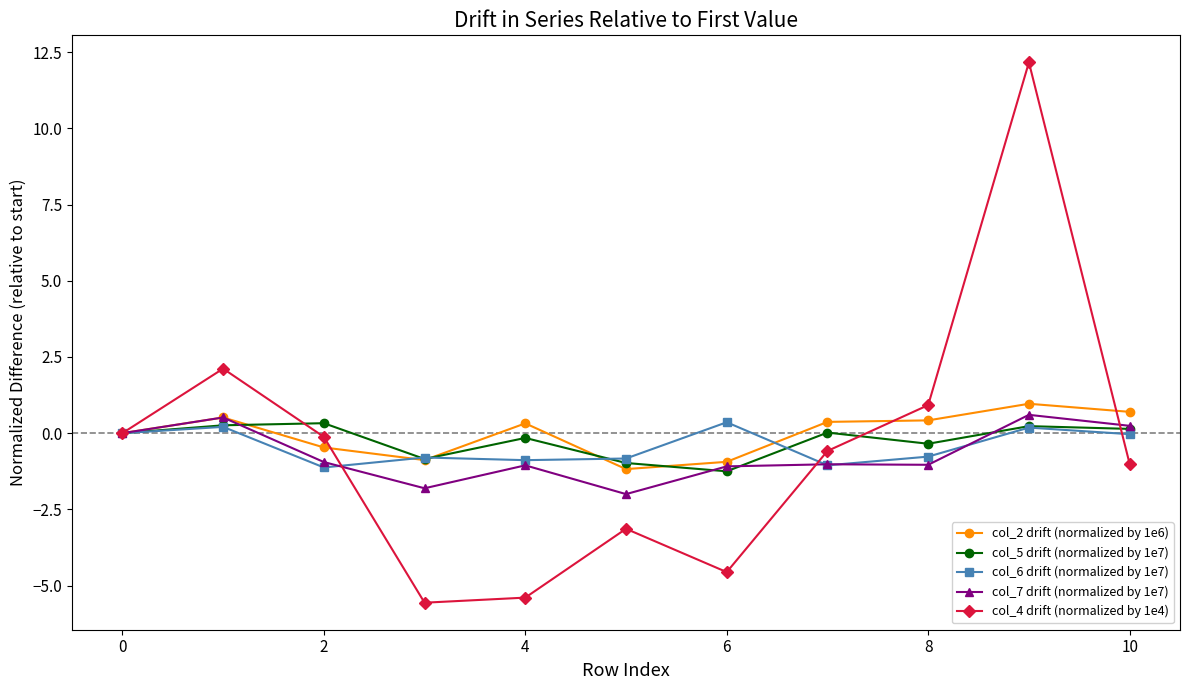

What is the value of the col_7 drift (normalized by 1e7) point at the 8th from the left?

-1.0